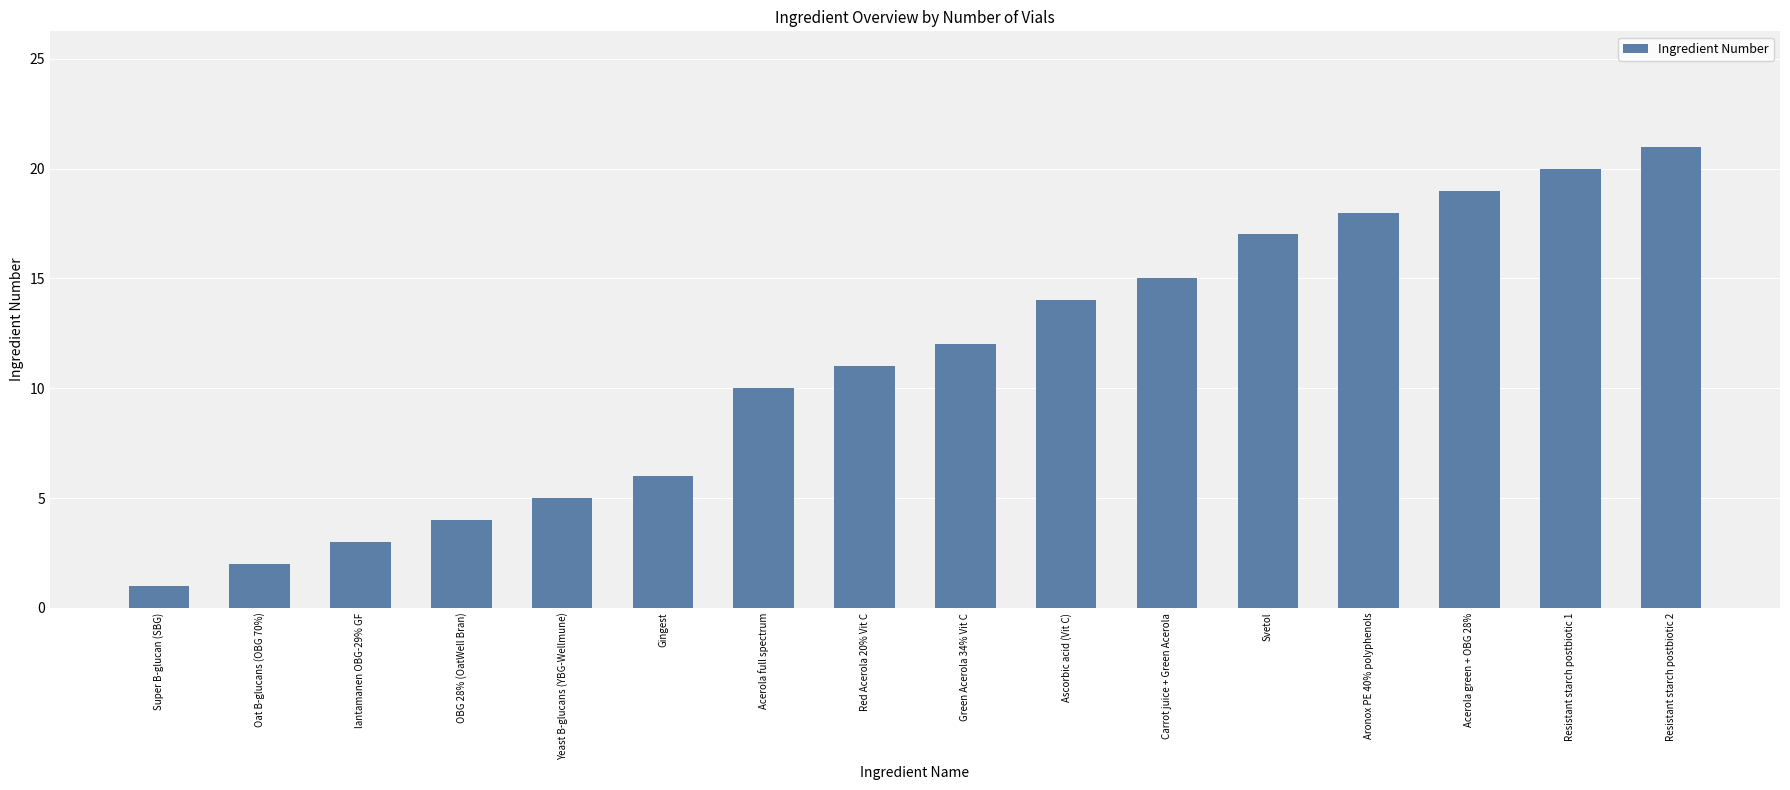

Reading left to right, what are all the values shown in this chart?

1	2	3	4	5	6	10	11	12	14	15	17	18	19	20	21